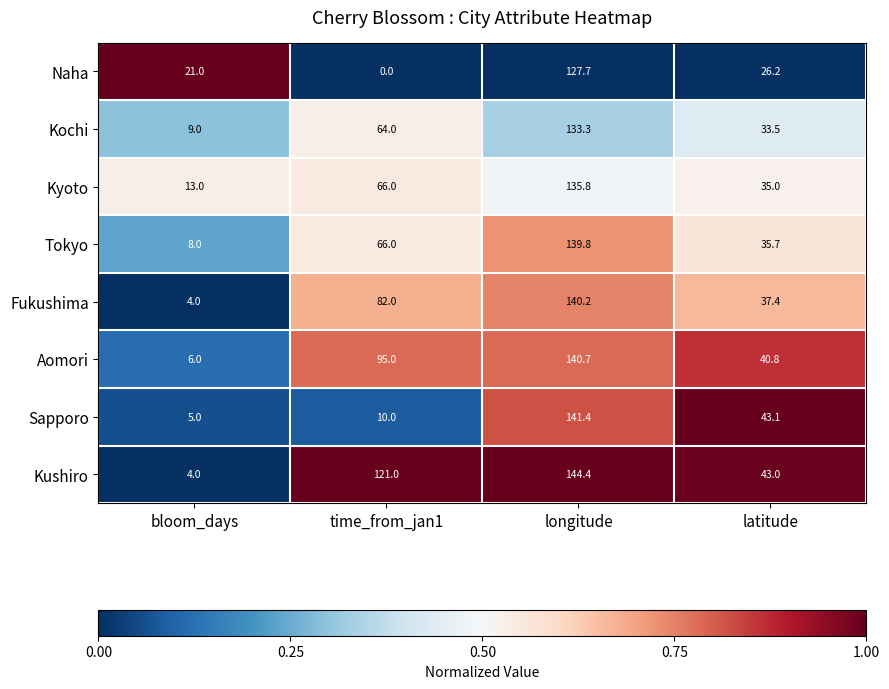

The Tokyo series shows 8.0 at bloom_days. True or false?

True